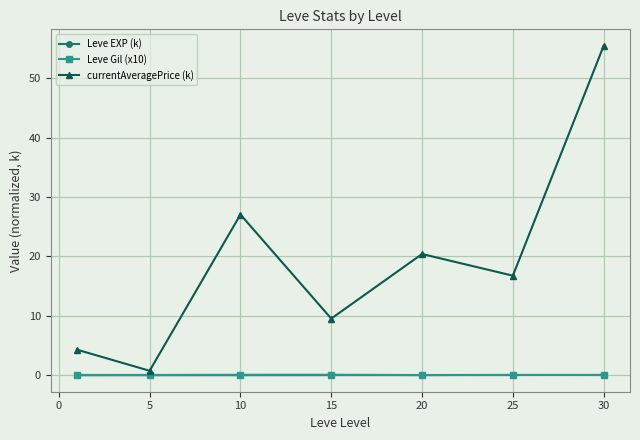

What is the maximum value shown in the chart?

55.5